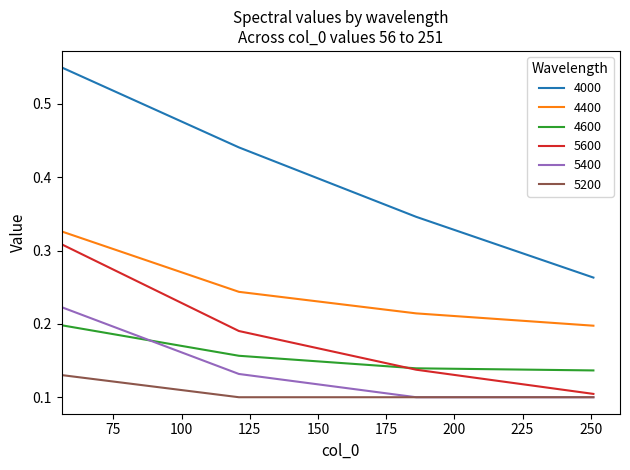

Does the chart display data point markers on the line(s)?

No